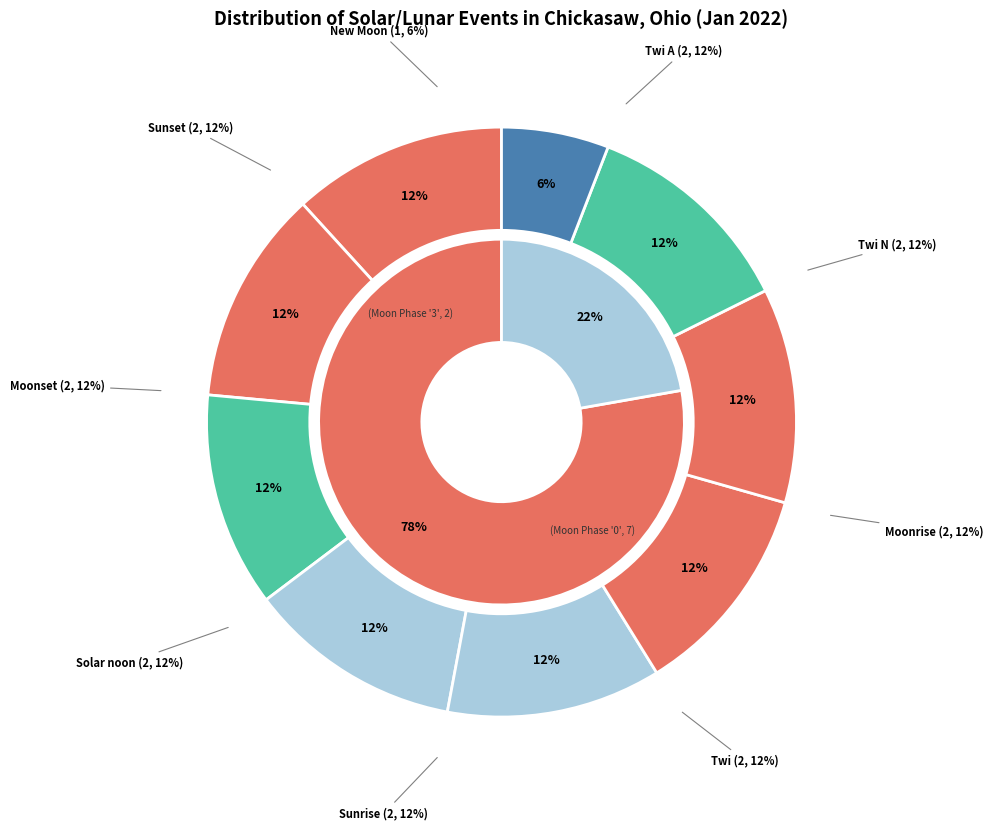

What is the smallest slice in the pie chart?

New Moon